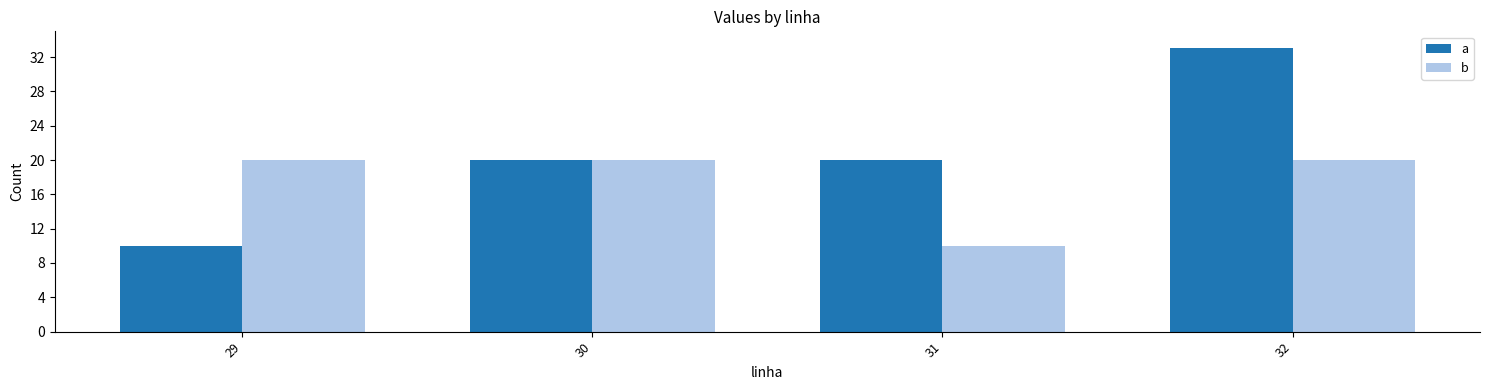

Is it true that b equals 27 at 29?

False